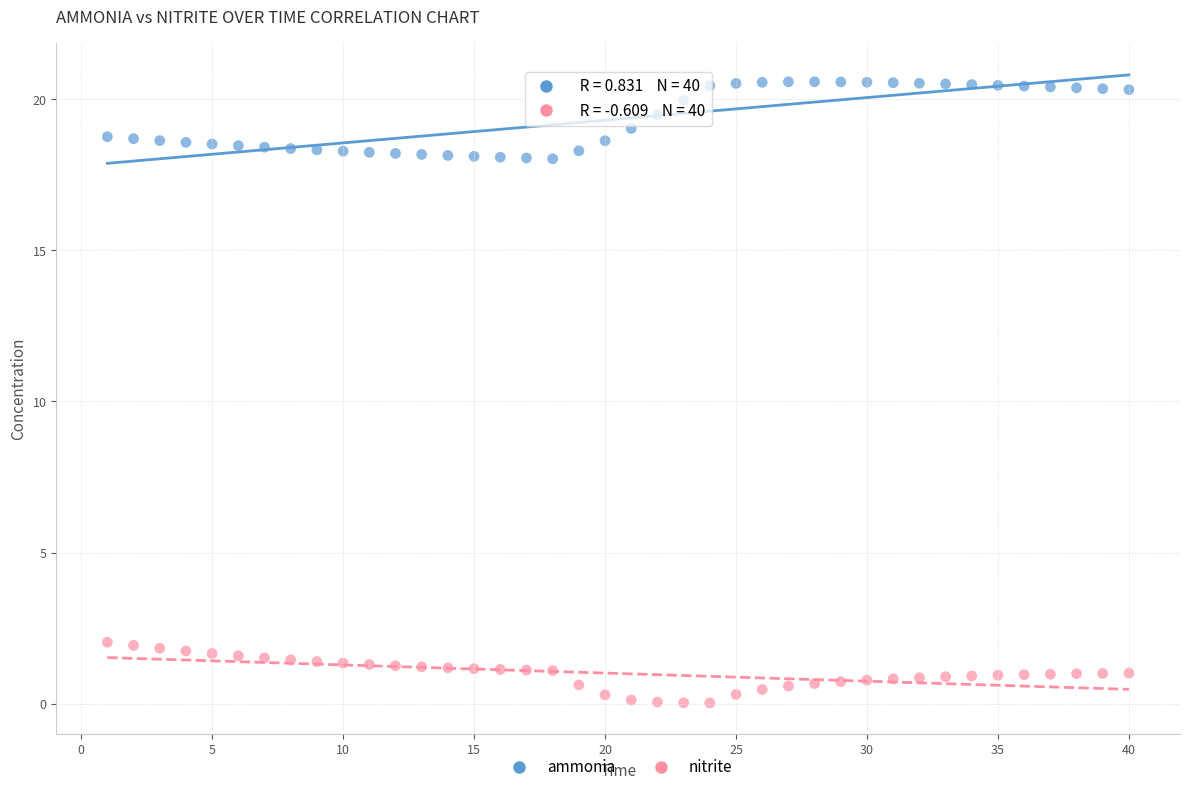

Which series reaches the maximum Y coordinate?

ammonia